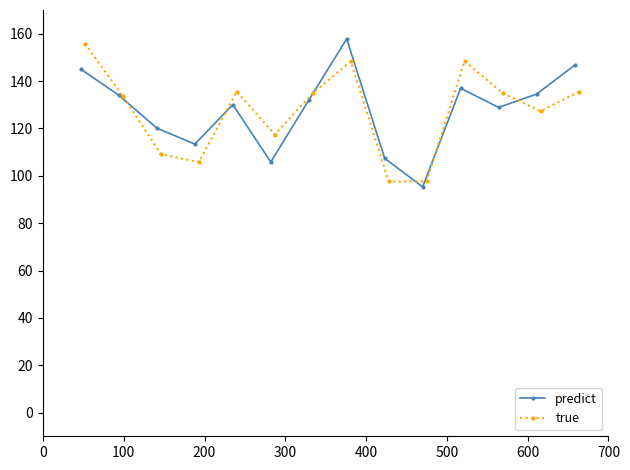

What is the value of the predict point at the 13th from the left?

134.5